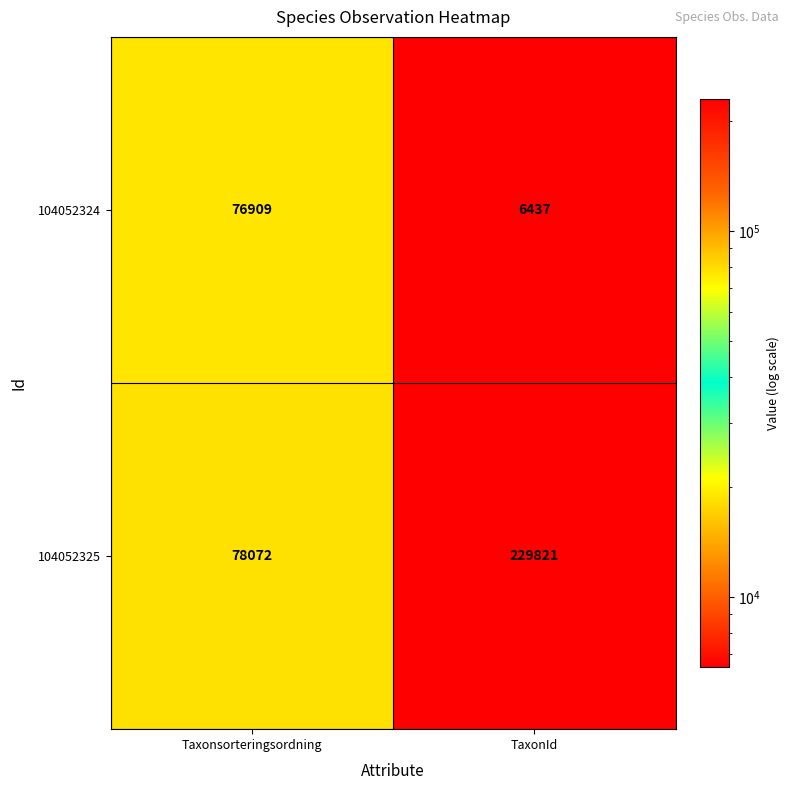

True or false: 104052325 has a value of 132859 at Taxonsorteringsordning.

False